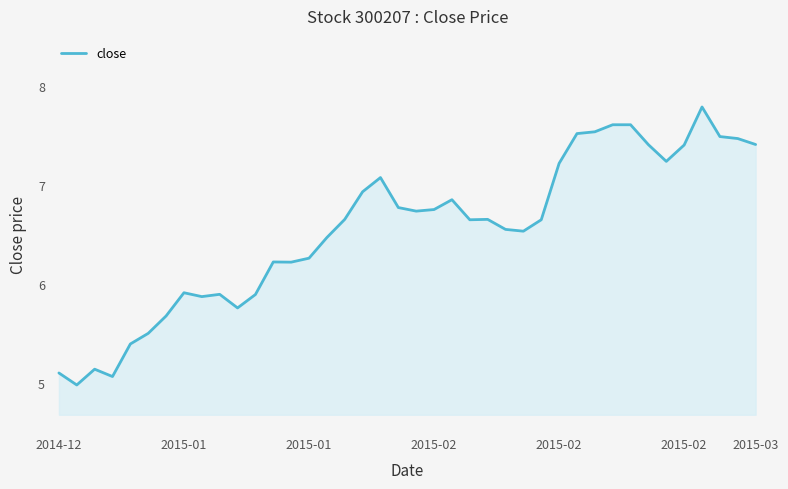

What is the difference between the maximum and minimum values?

2.8